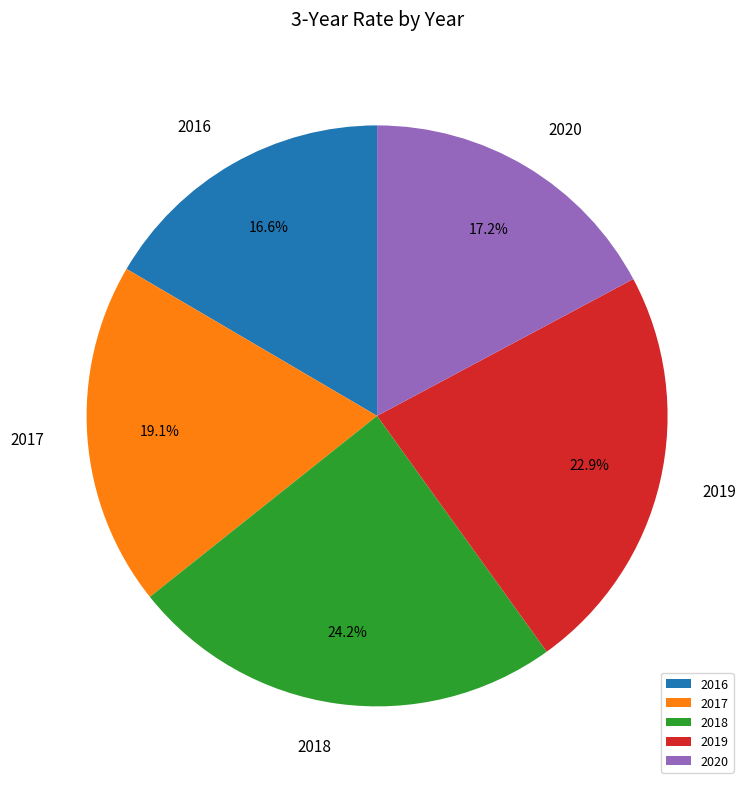

Which category has the smallest portion of the pie?

2016